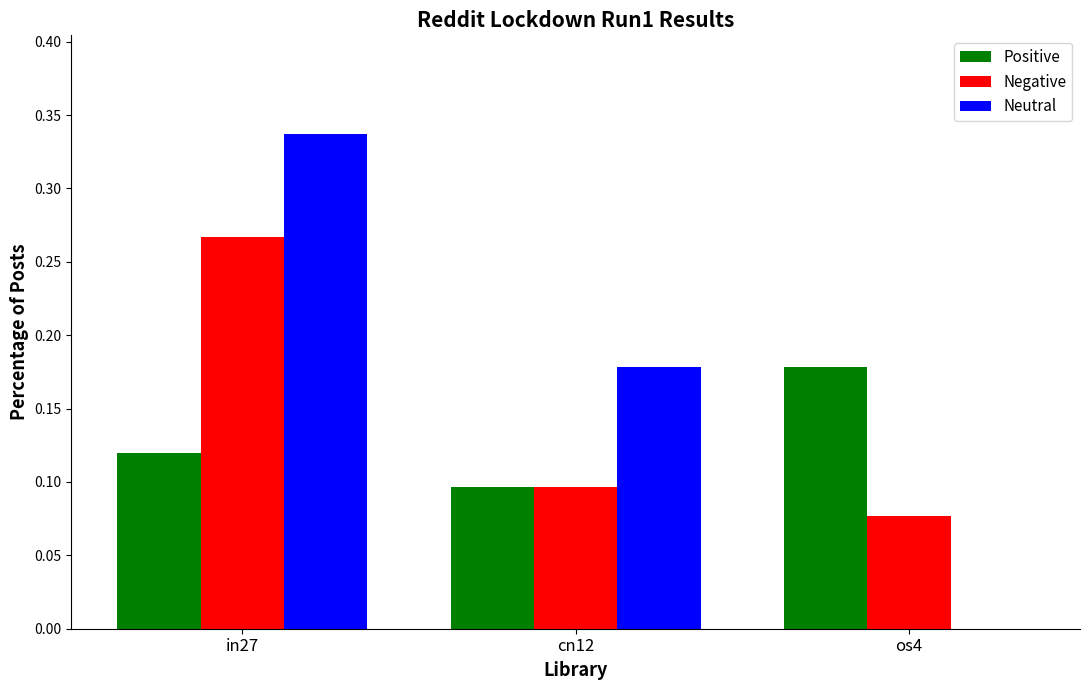

Which series changed the most between in27 and cn12?

Negative